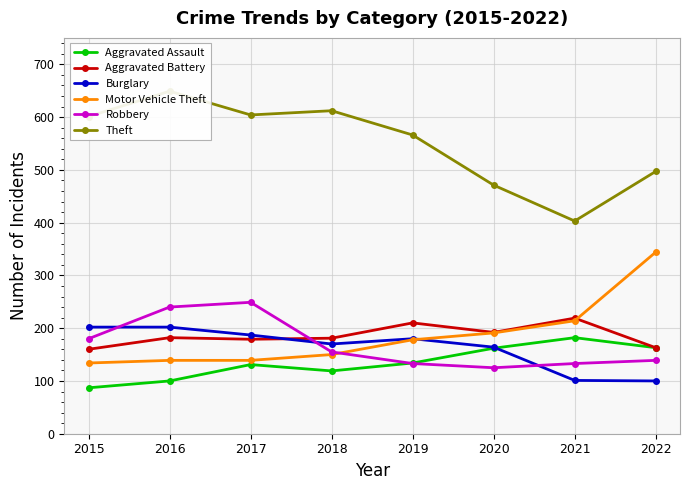

What is the difference between the second highest and minimum values in the Robbery series?

115